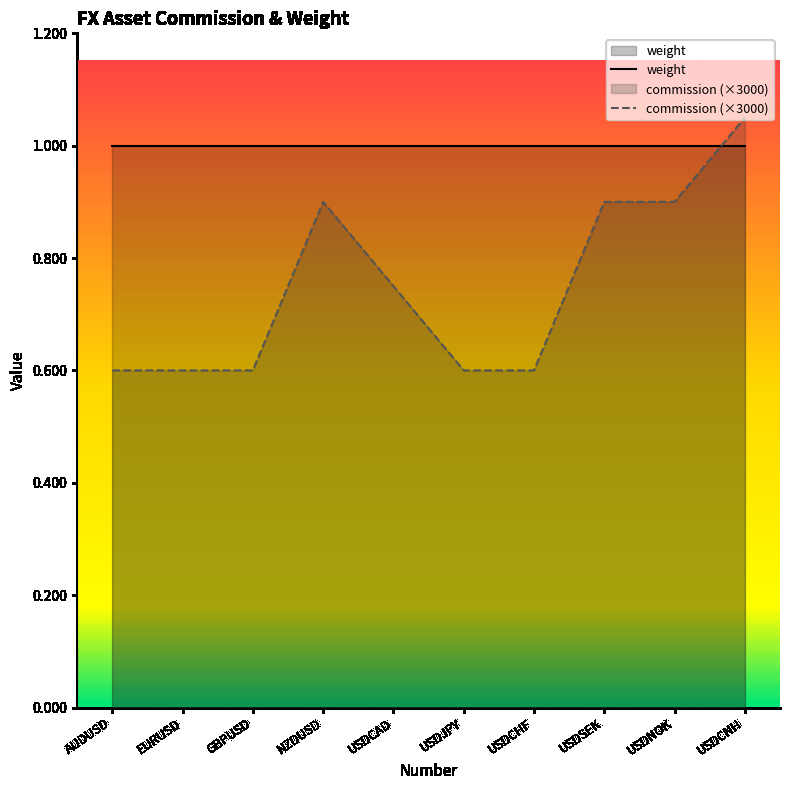

List the series in order of their peak value, lowest first.

weight, commission (×3000)